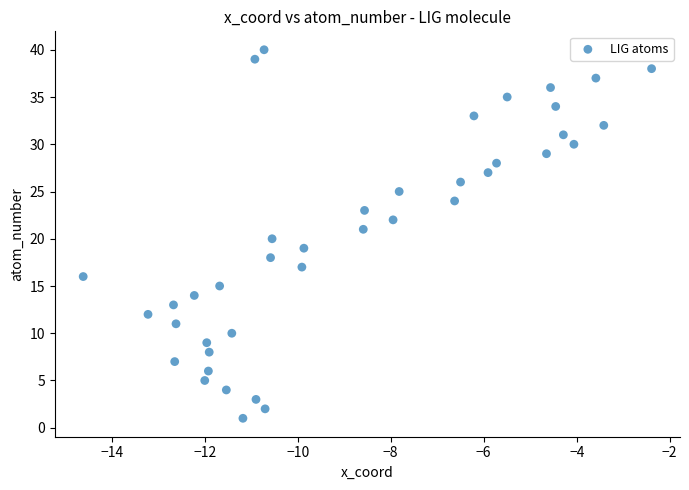

What is the range of Y values (max minus min)?

39